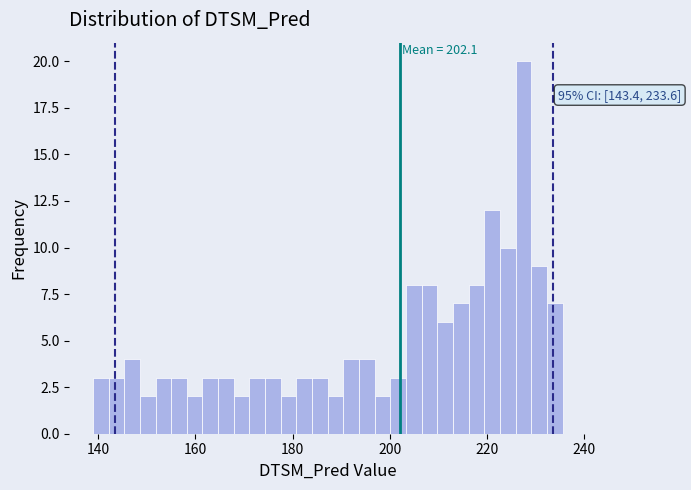

Around what value on the x-axis is the tallest bar? Give the approximate position of its centre, as read against the axis.

228